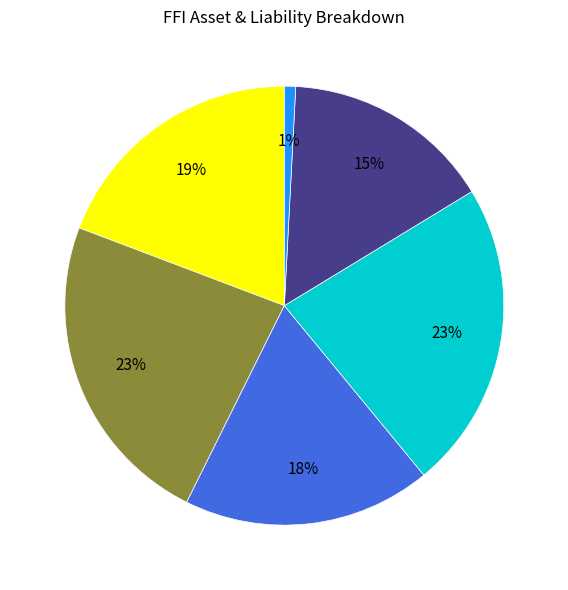

To the nearest percent, what is the average slice percentage?

17%